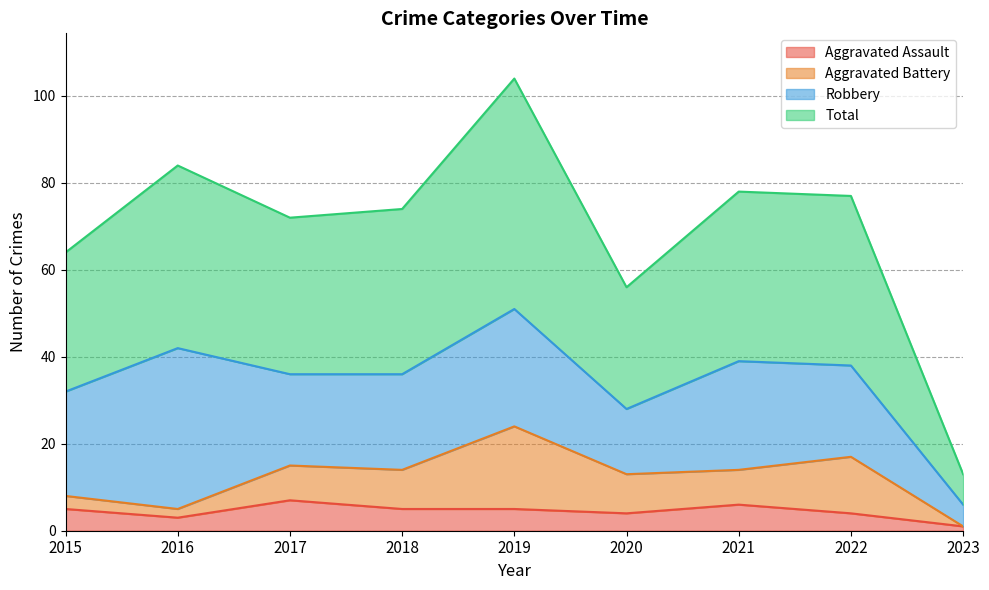

Which series has the largest range (max minus min)?

Total